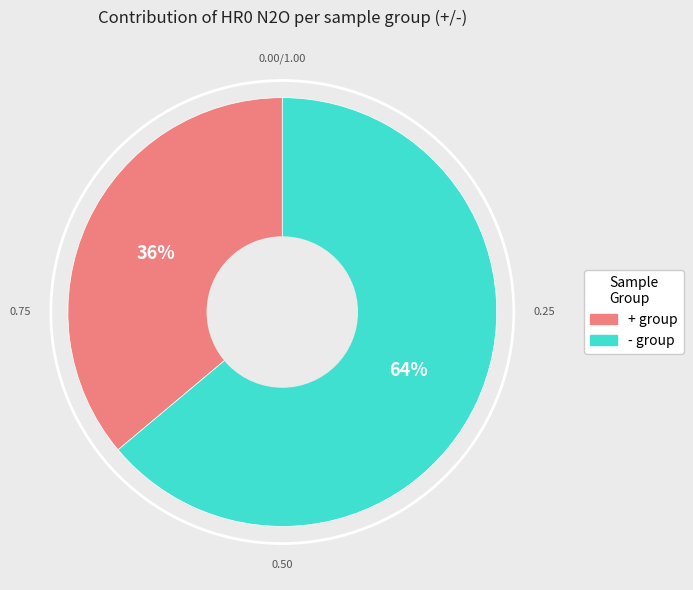

Does any single category account for the majority?

Yes